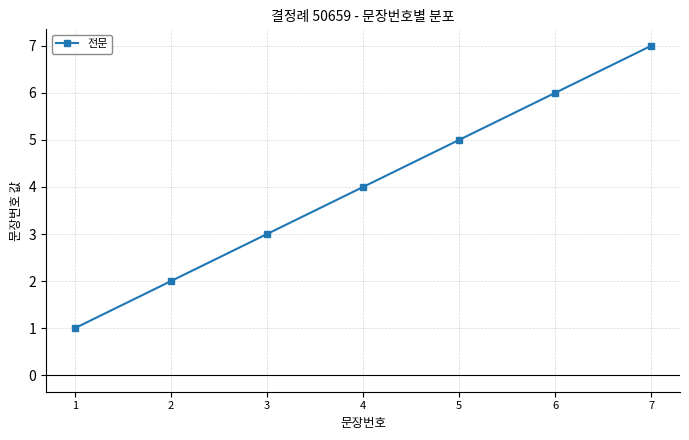

What is the average value?

4